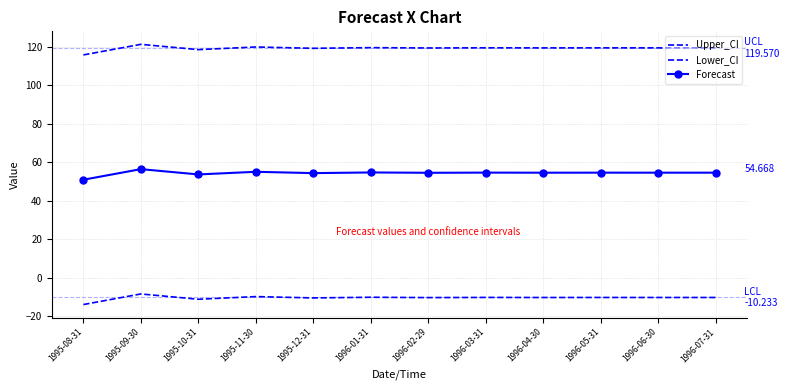

True or false: Upper_CI and Lower_CI intersect in this chart.

False